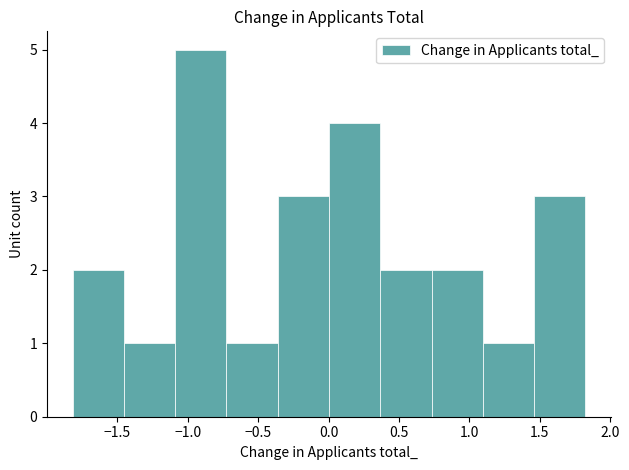

What is the height of the bar covering -1.80 to -1.45 on the x-axis? Neither the bar edges nor the heights are printed on the chart, so give them approximately, as read against the axes.

2